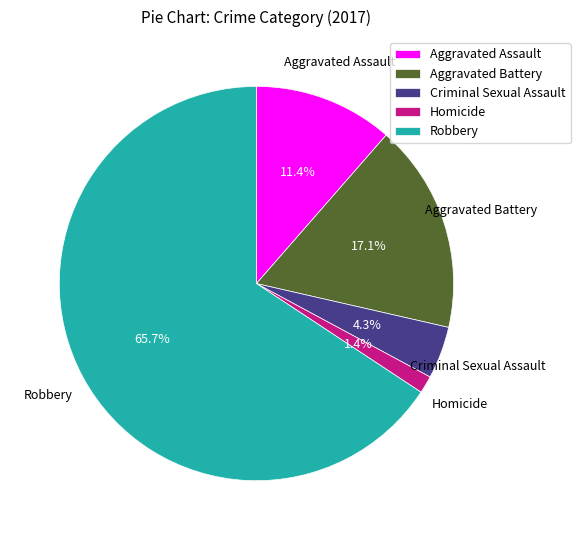

The Homicide slice represents 1% of the pie. True or false?

True